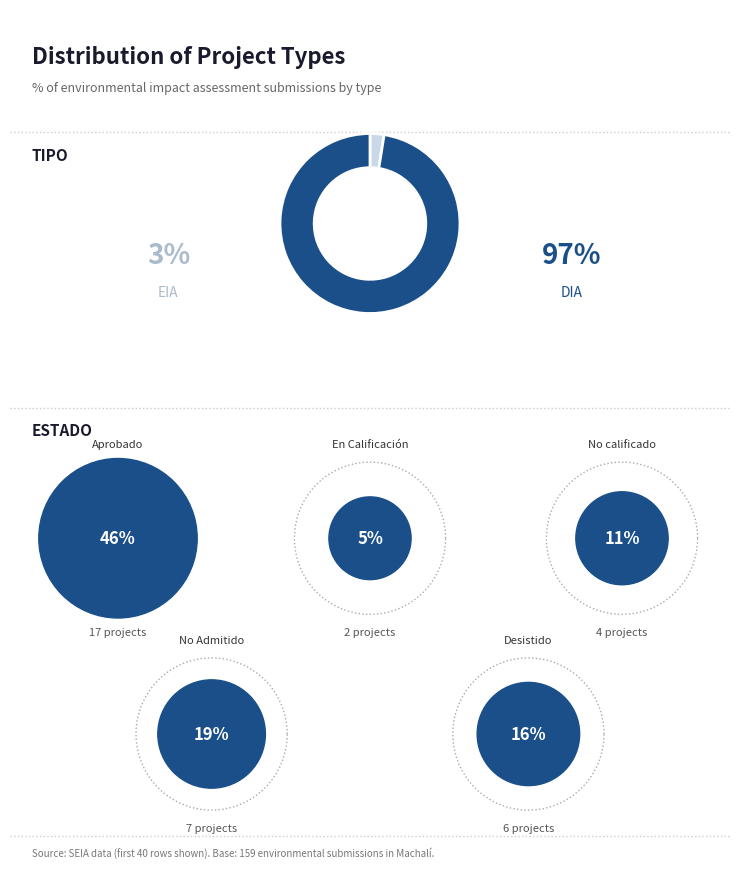

To the nearest percent, what percentage of the pie is DIA?

97%